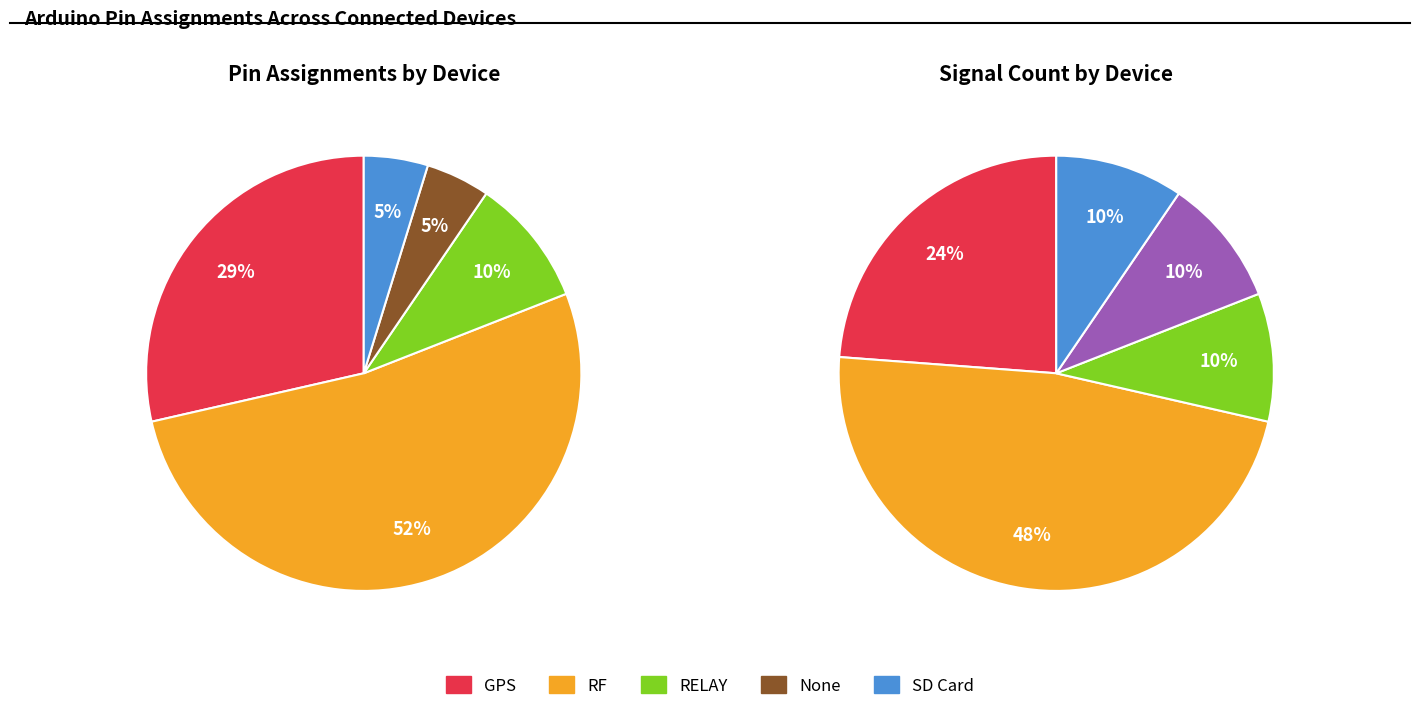

Count the number of slices in the pie.

5